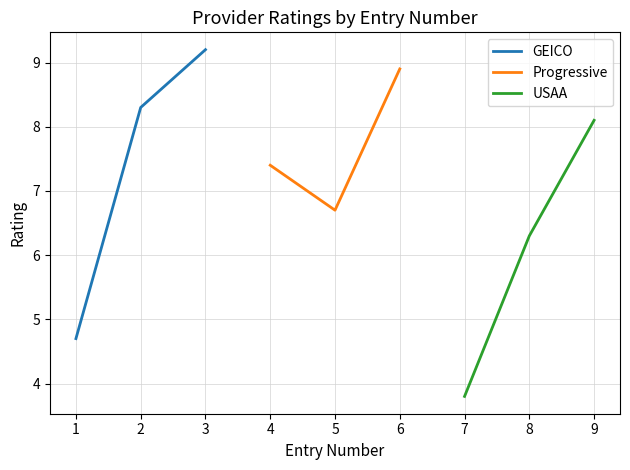

Reading left to right, transcribe all the data shown in this chart.

GEICO: 4.7	8.3	9.2
Progressive: 7.4	6.7	8.9
USAA: 3.8	6.3	8.1